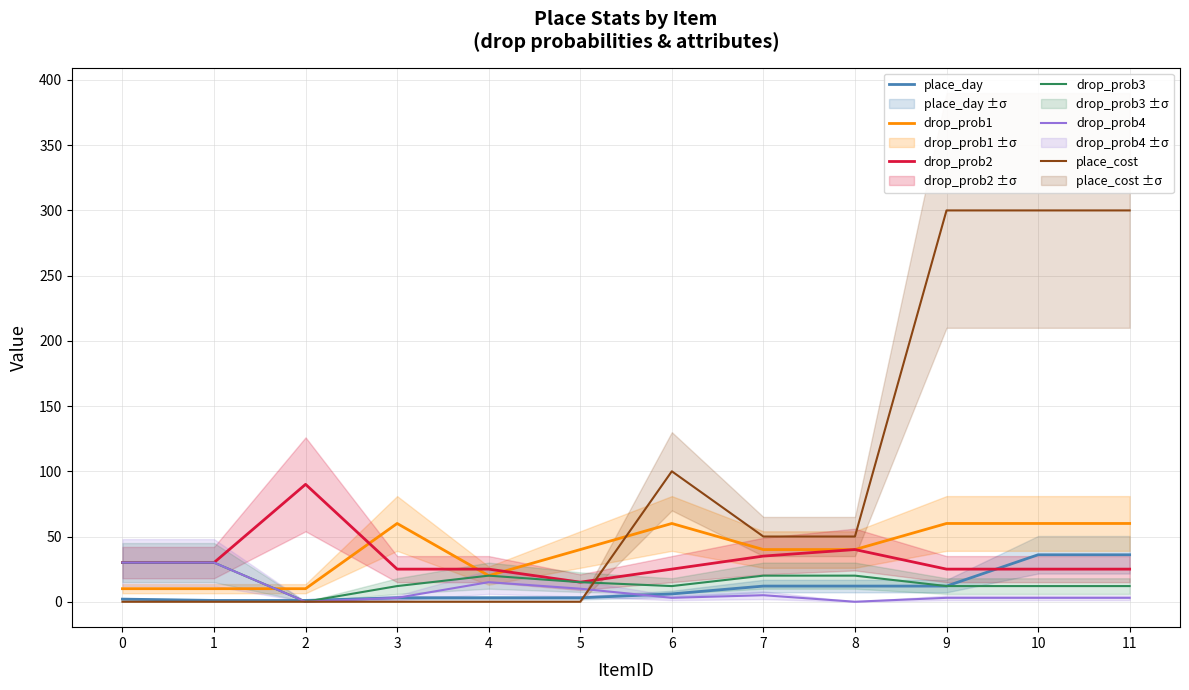

Which category has the lowest value in the drop_prob4 series?

2